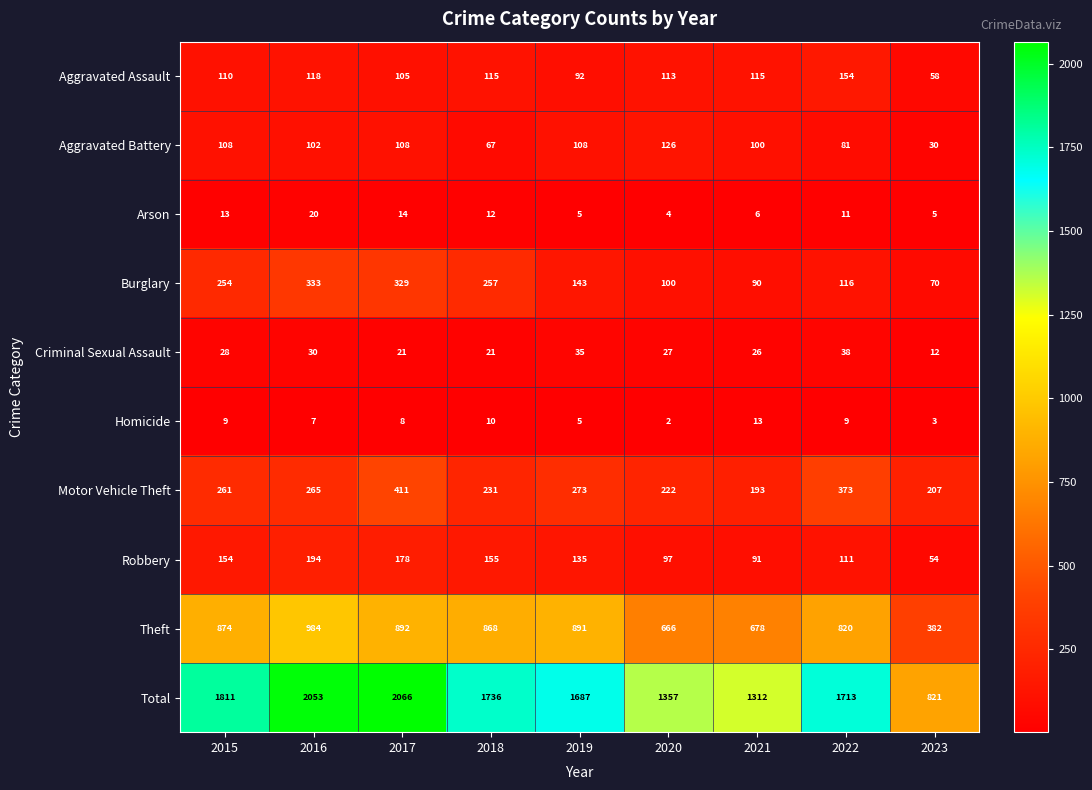

True or false: Burglary has a value of 329 at 2017.

True